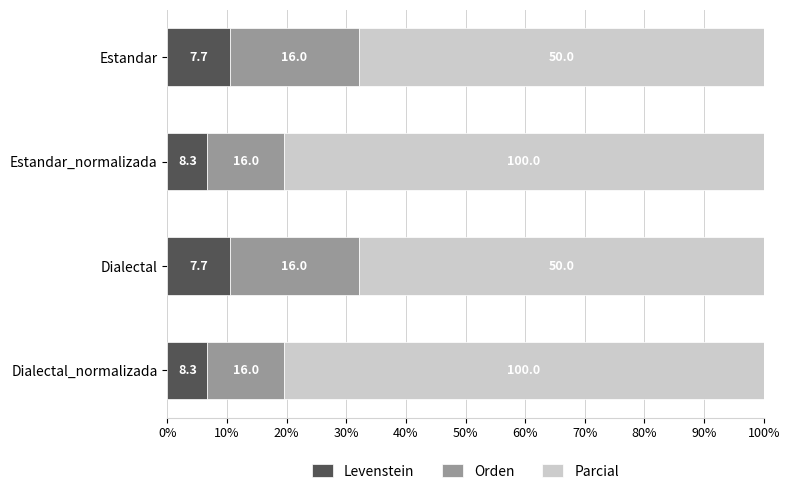

What are all the series names shown in the legend?

Levenstein, Orden, Parcial